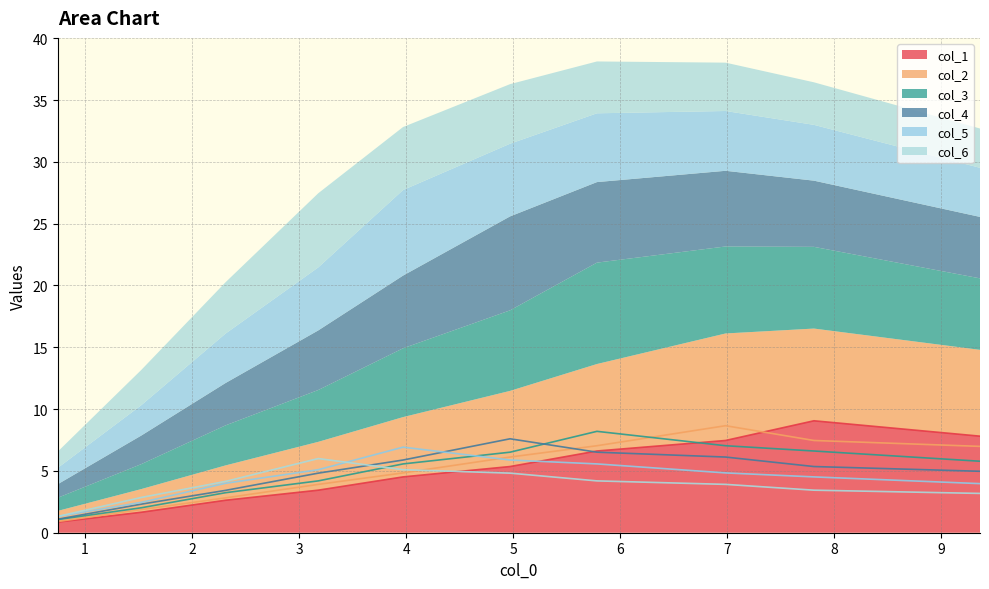

True or false: col_3 has more than 0 interior local peaks.

True